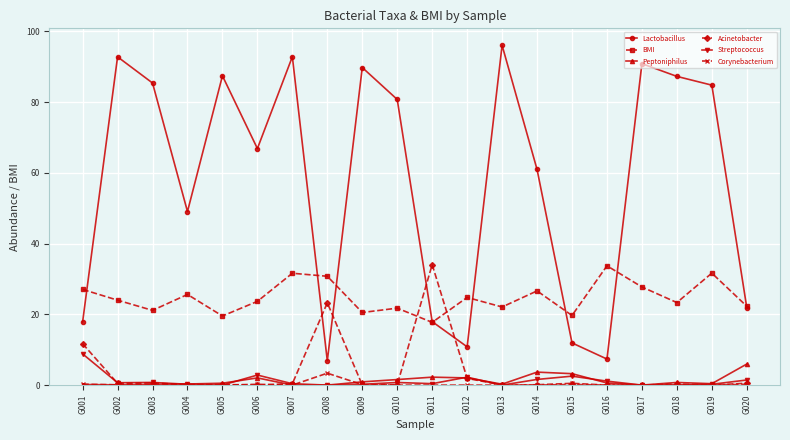

Where does the Lactobacillus series first go above 80?

G002